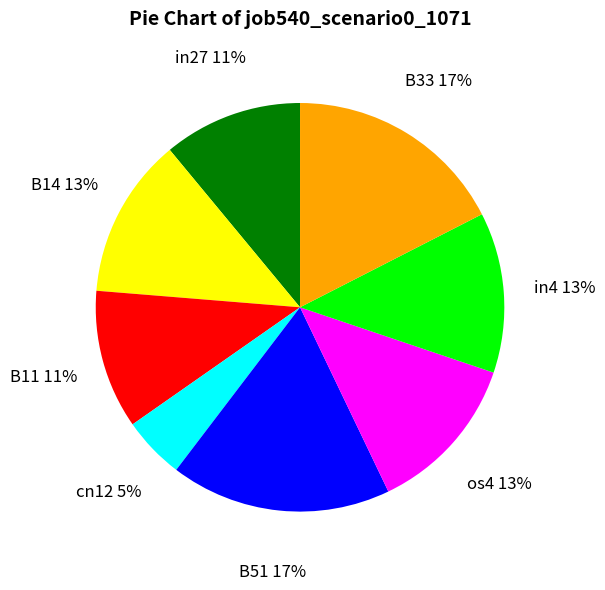

To the nearest percent, what is the difference between the in27 and B51 slice percentages?

6%